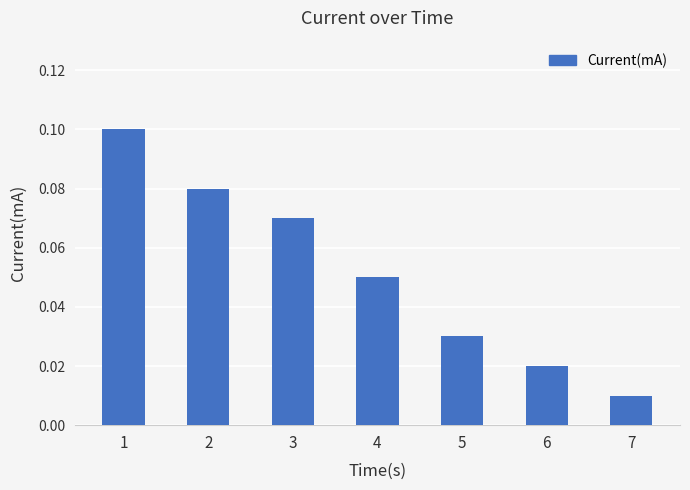

The chart shows a value of 0.1 at 1. True or false?

True